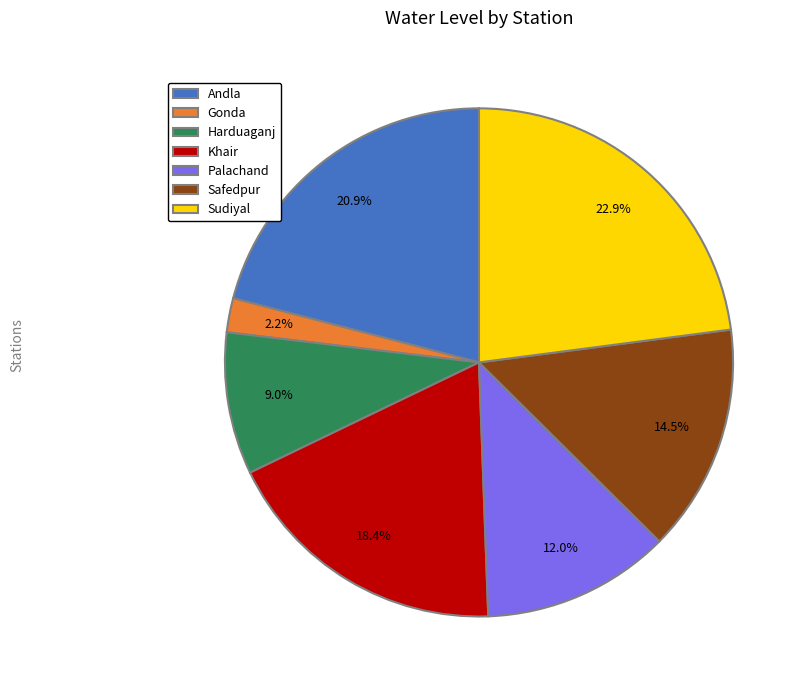

What is the smallest slice in the pie chart?

Gonda